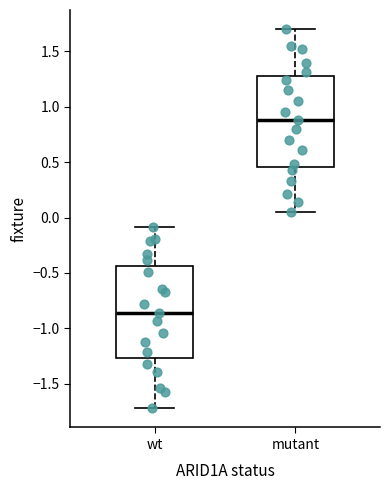

Where does the median line of the box for mutant sit on the y-axis? The values are not printed on the chart, so give them approximately, as read against the axis.

0.90